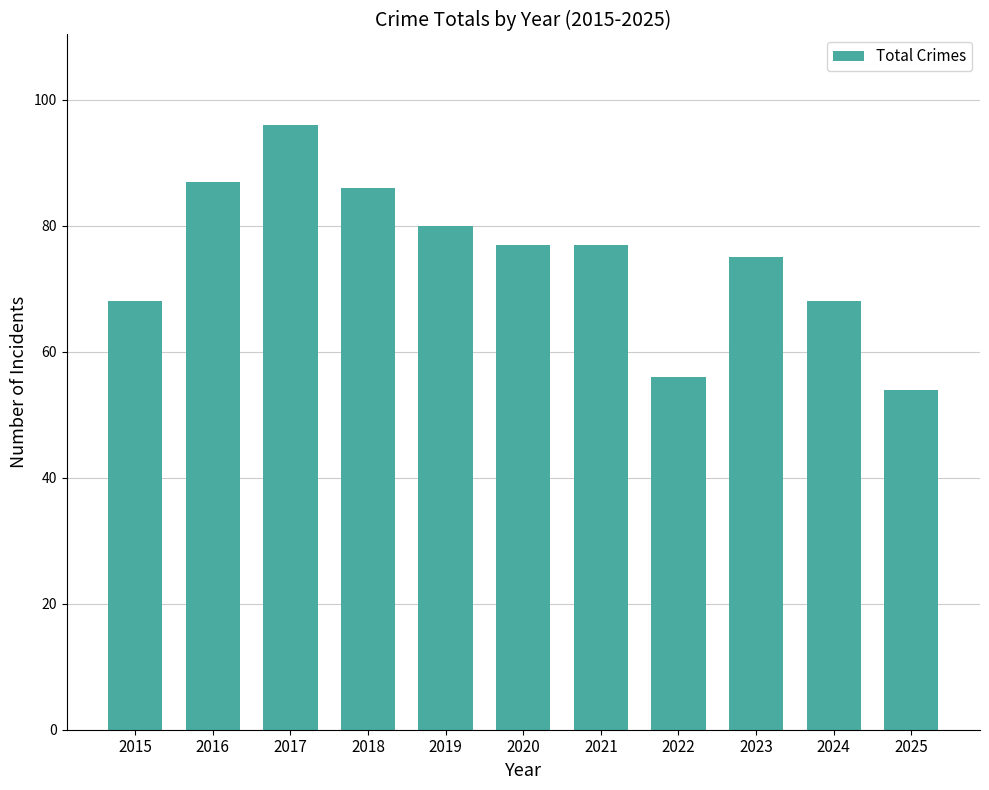

At which label is the value closest to 75?

2023